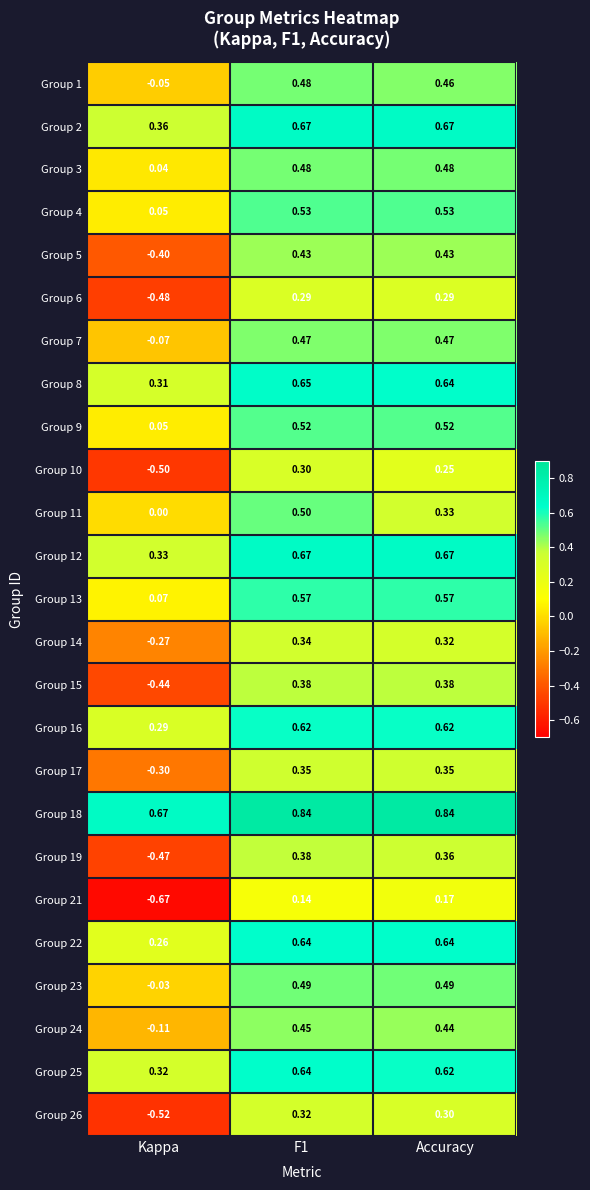

Which series has the largest total across all categories?

Group 18